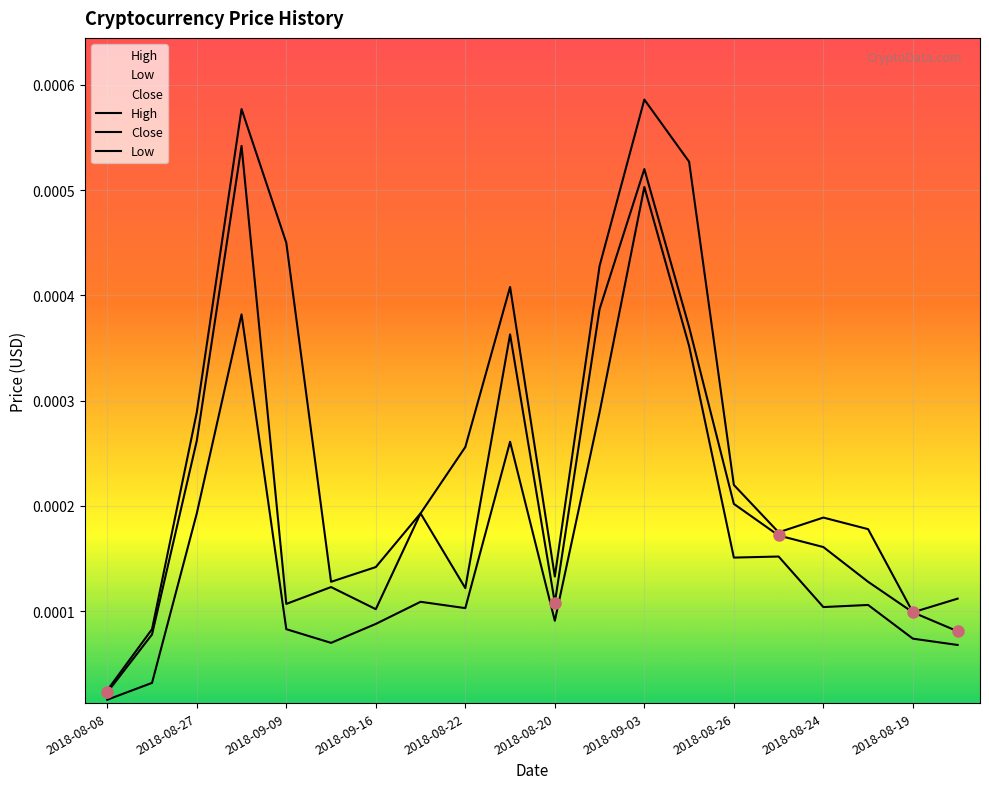

What are all the series names shown in the legend?

High, Close, Low